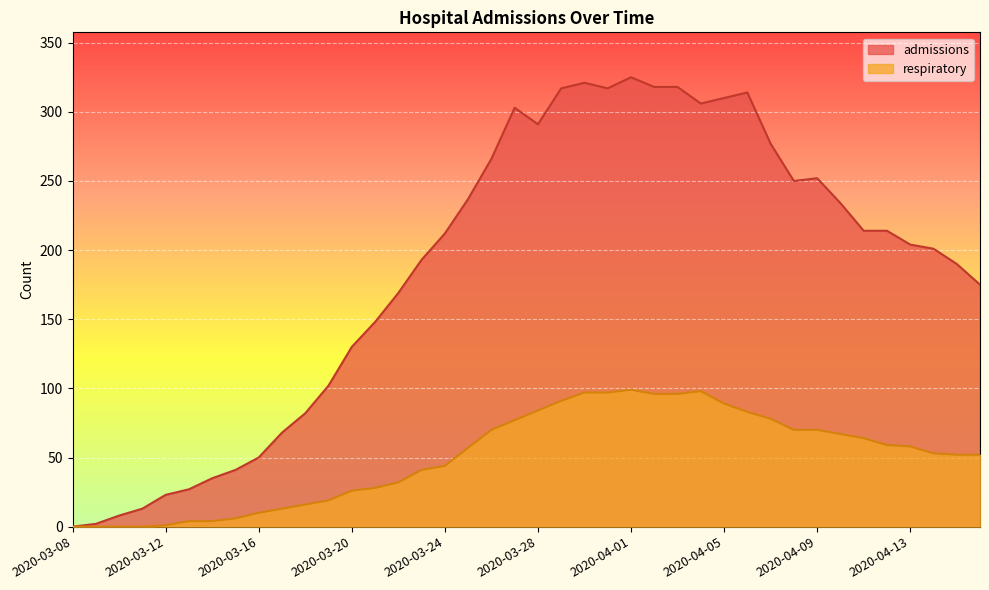

Rank the series at 2020-04-02 from lowest to highest value.

respiratory, admissions